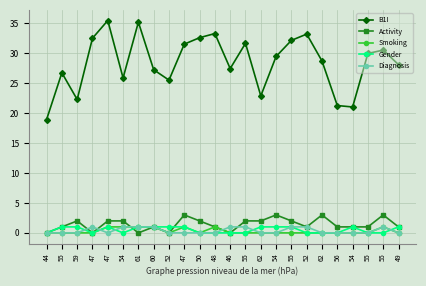

Is the value of Diagnosis at 54 greater than the value of Activity at 55?

No